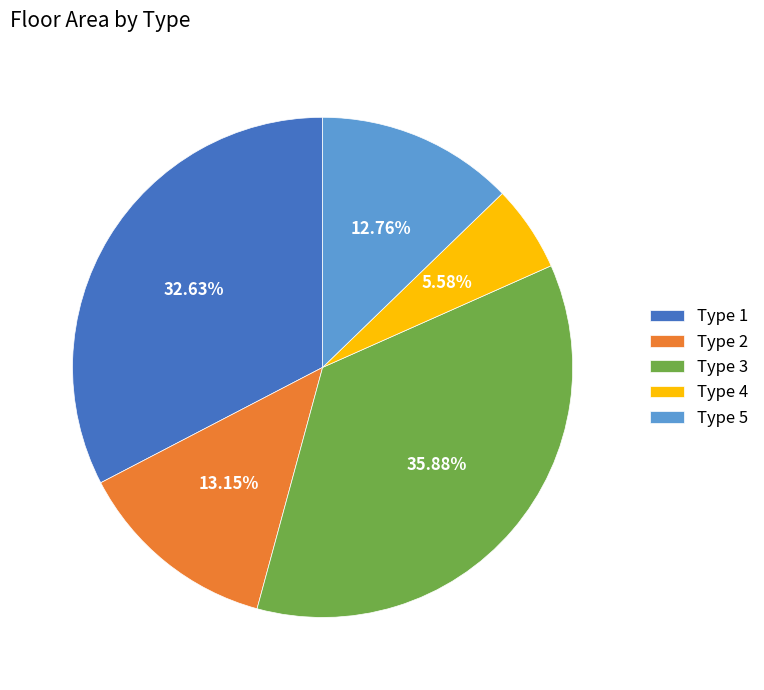

What is the ratio of the value at Type 5 to the value at Type 2?

1.0